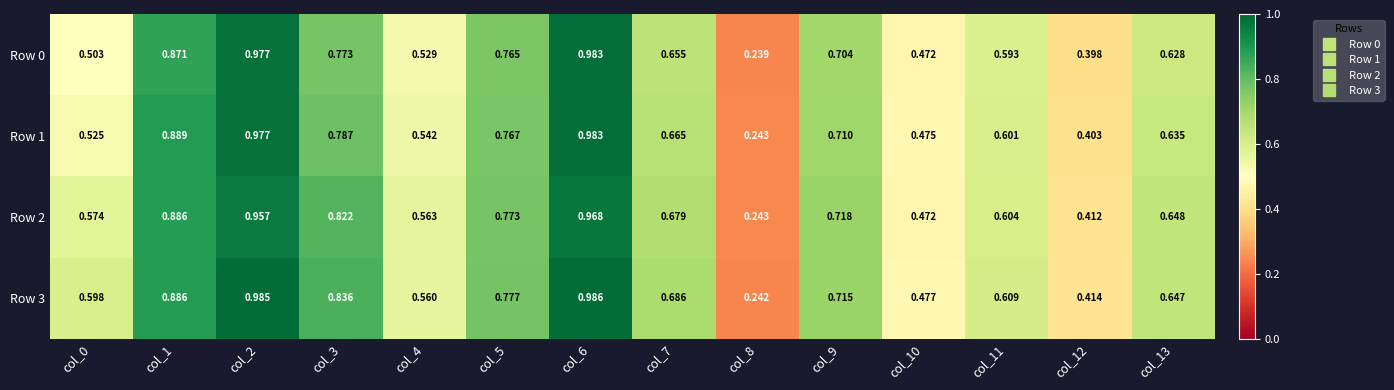

Is the value of Row 2 at col_12 greater than the value of Row 0 at col_1?

No